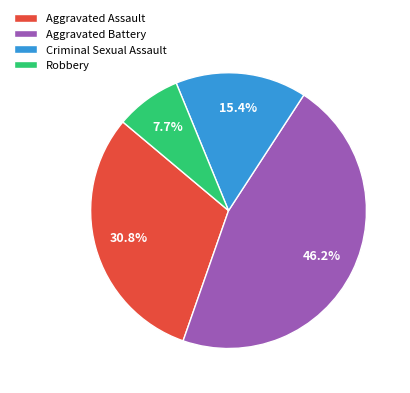

How many slices are in this pie chart?

4